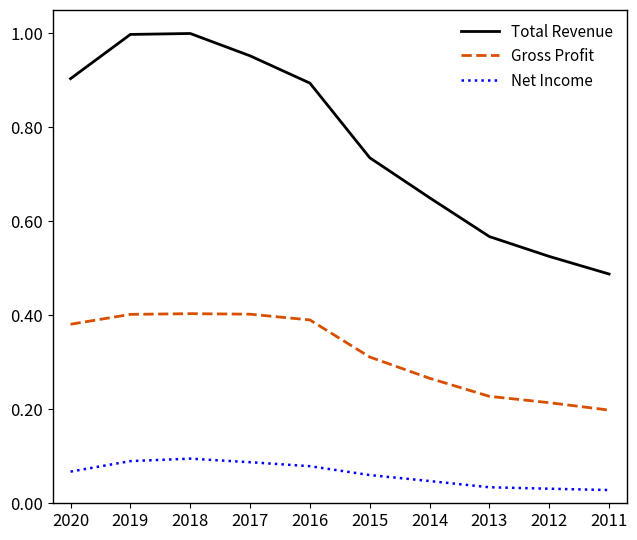

What are all the series names shown in the legend?

Total Revenue, Gross Profit, Net Income